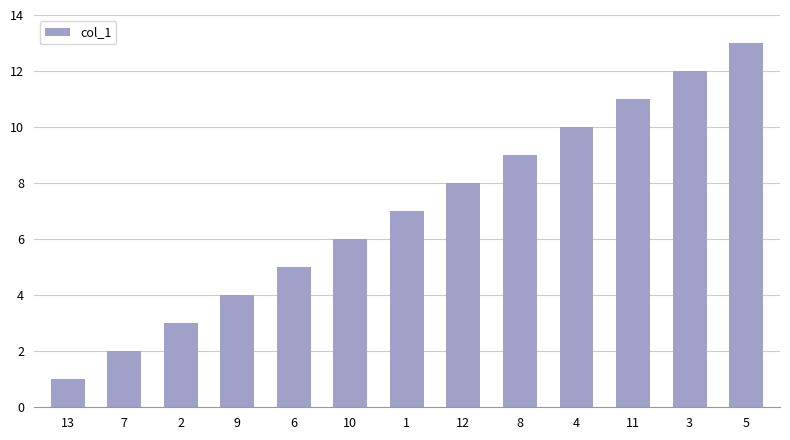

The value at 5 is 19. True or false?

False